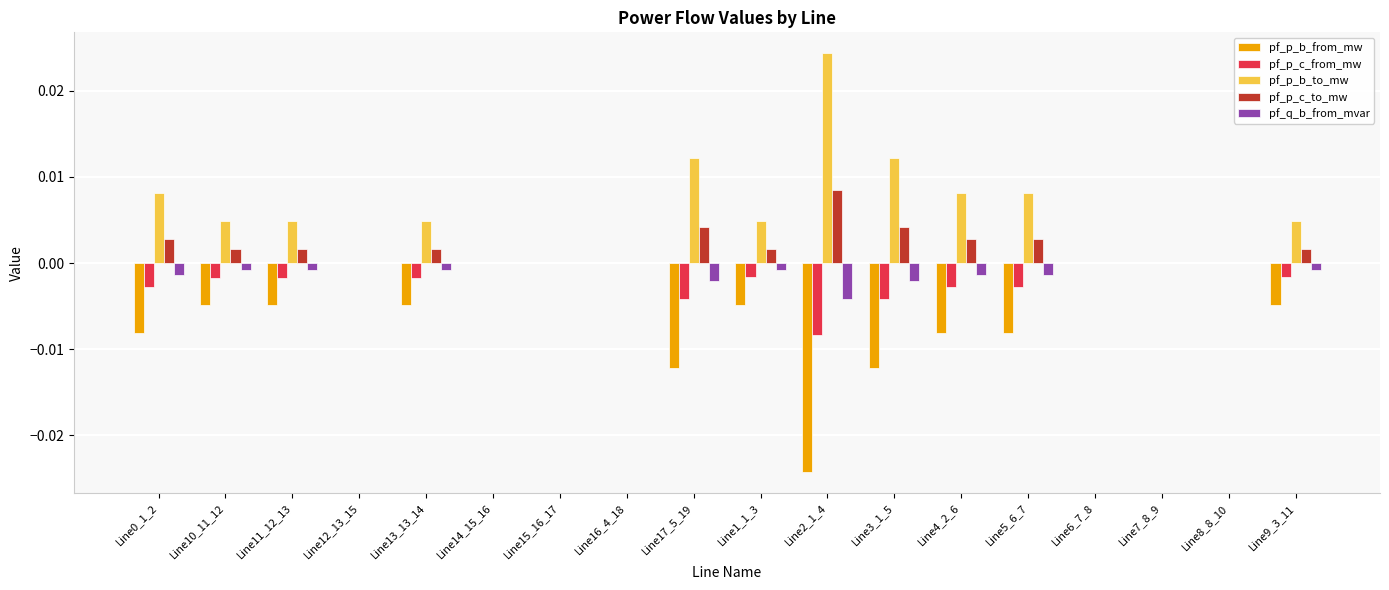

Which category has the highest value in the pf_p_b_to_mw series?

Line2_1_4